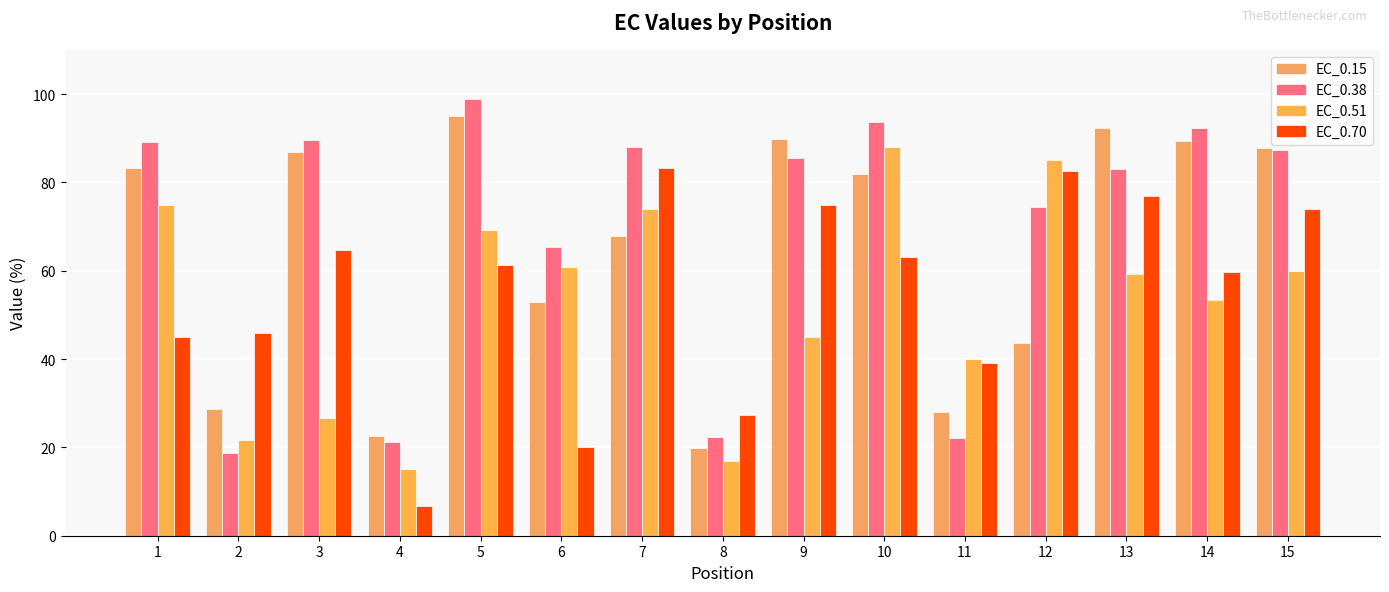

Reading right to left, transcribe all the data shown in this chart.

EC_0.15: 15=87.7	14=89.2	13=92.3	12=43.5	11=28.0	10=82.0	9=89.8	8=19.9	7=67.9	6=53.0	5=95.0	4=22.5	3=86.8	2=28.6	1=83.3
EC_0.38: 15=87.4	14=92.4	13=83.0	12=74.3	11=22.2	10=93.7	9=85.6	8=22.4	7=88.0	6=65.4	5=98.9	4=21.2	3=89.6	2=18.7	1=89.0
EC_0.51: 15=59.9	14=53.4	13=59.2	12=85.0	11=40.1	10=87.9	9=44.9	8=16.9	7=73.9	6=60.8	5=69.2	4=15.2	3=26.7	2=21.7	1=75.0
EC_0.70: 15=74.1	14=59.7	13=77.0	12=82.5	11=39.1	10=63.0	9=74.9	8=27.3	7=83.4	6=20.1	5=61.3	4=6.7	3=64.7	2=45.8	1=45.0